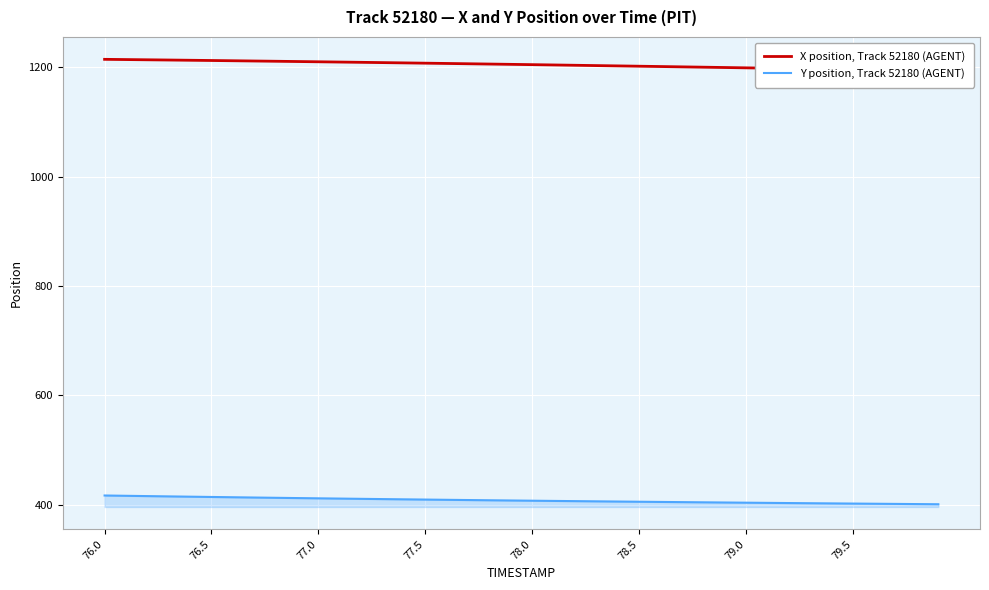

True or false: Y position, Track 52180 (AGENT) and X position, Track 52180 (AGENT) intersect in this chart.

False